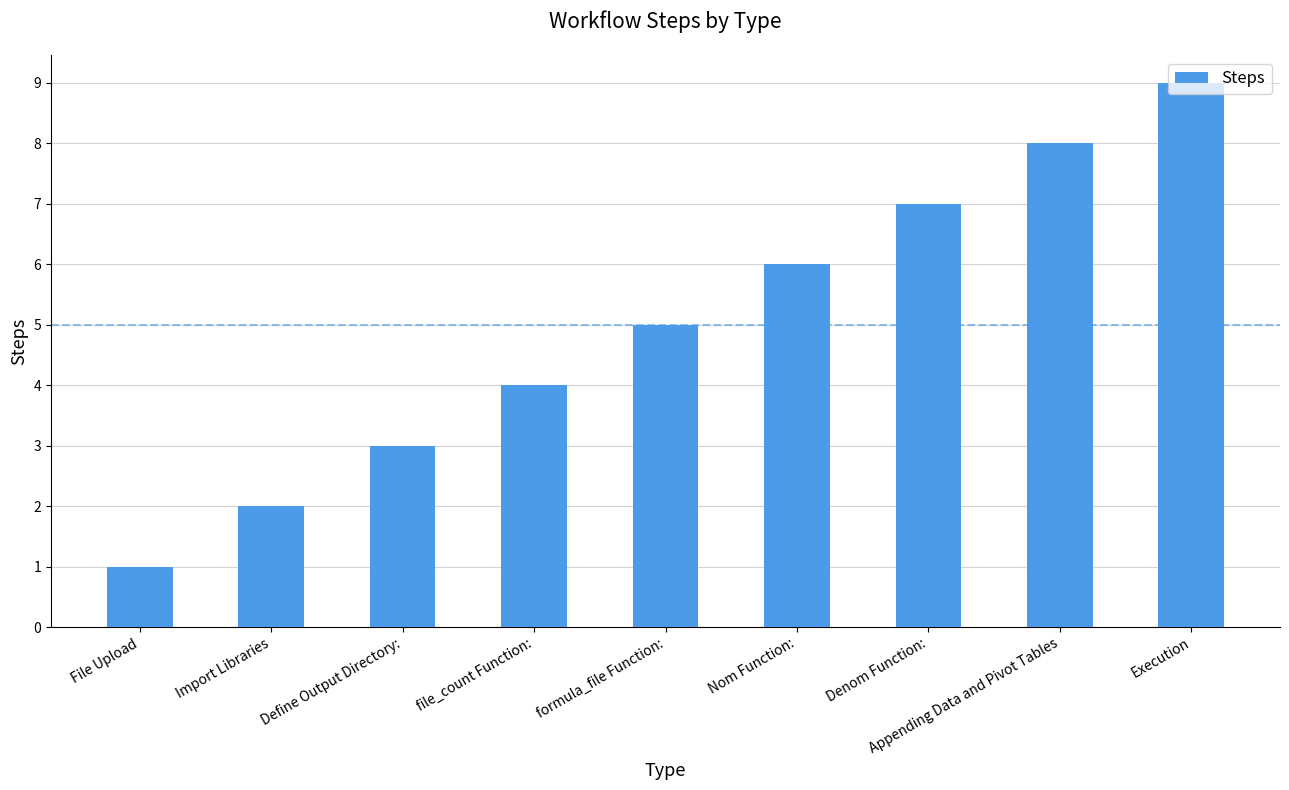

What is the change in value from Import Libraries to Appending Data and Pivot Tables?

+6